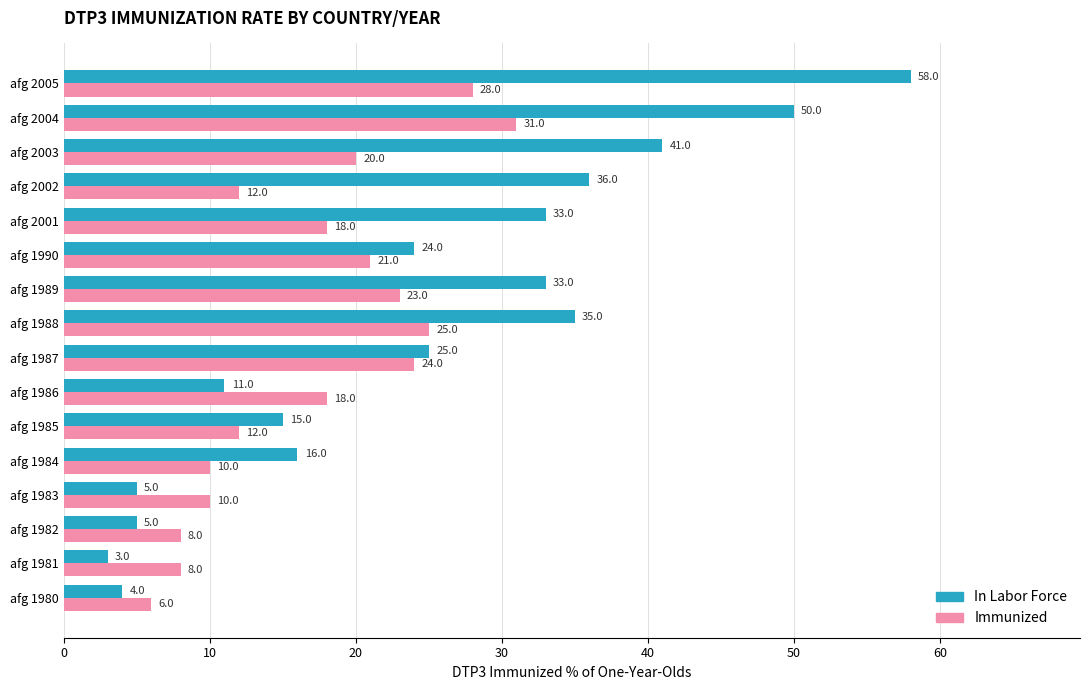

What is the highest value of the In Labor Force series?

58